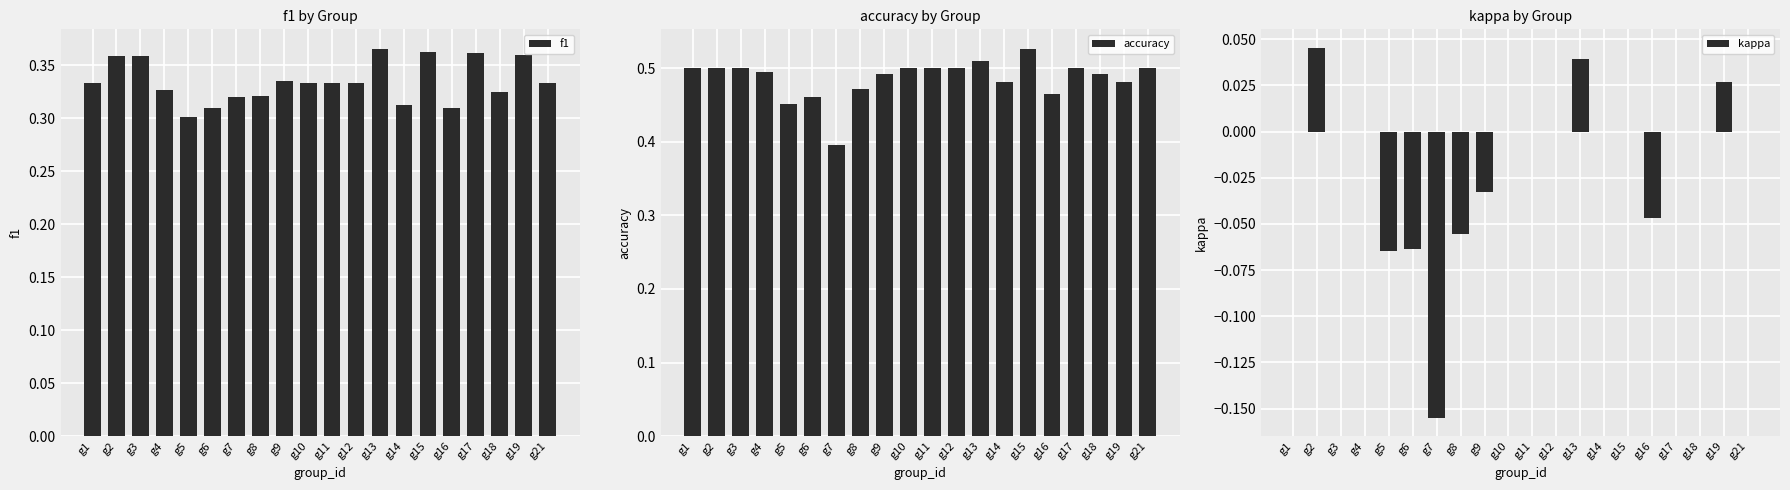

Between g15 and g5, which is larger?

g15